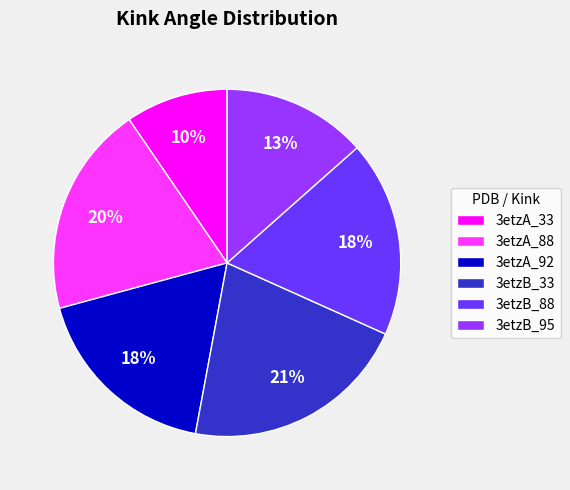

Does 3etzB_95 account for over 50% of the chart?

No